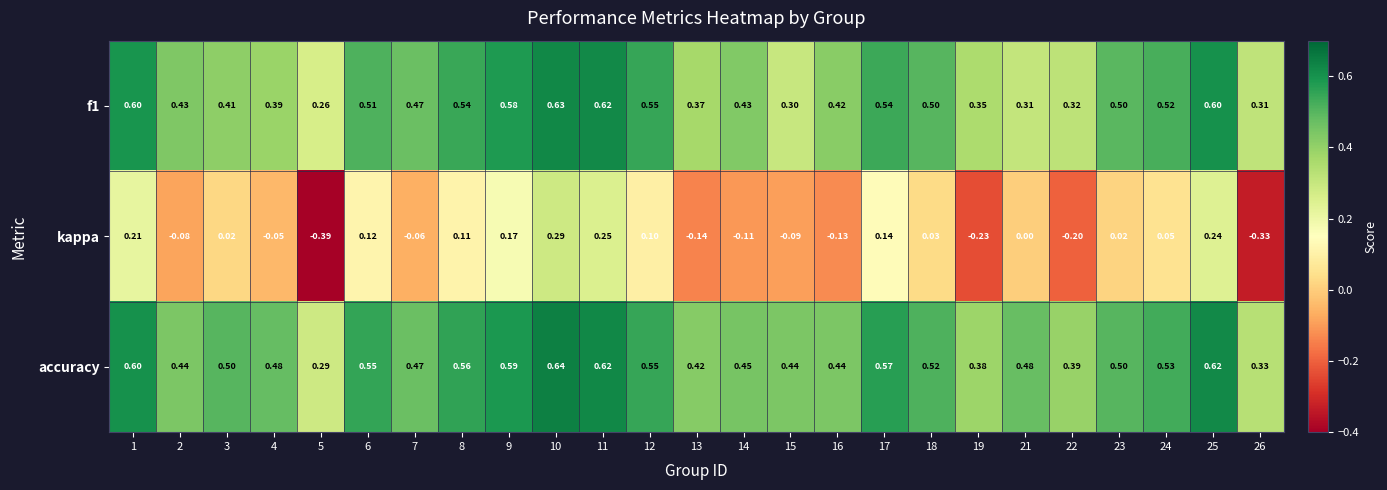

What is the spread (max minus min) of values at 23?

0.5